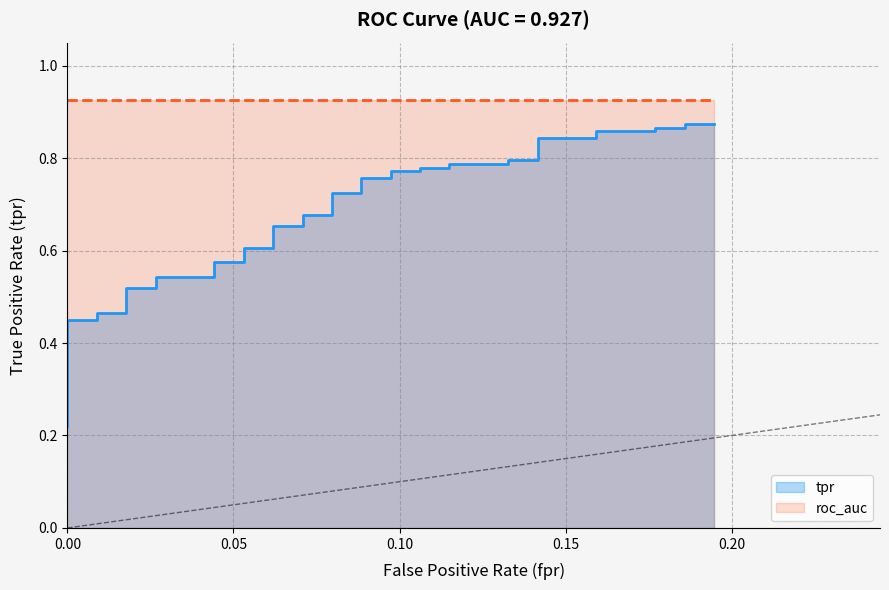

The chart shows a value of 1.2 at 27. True or false?

False